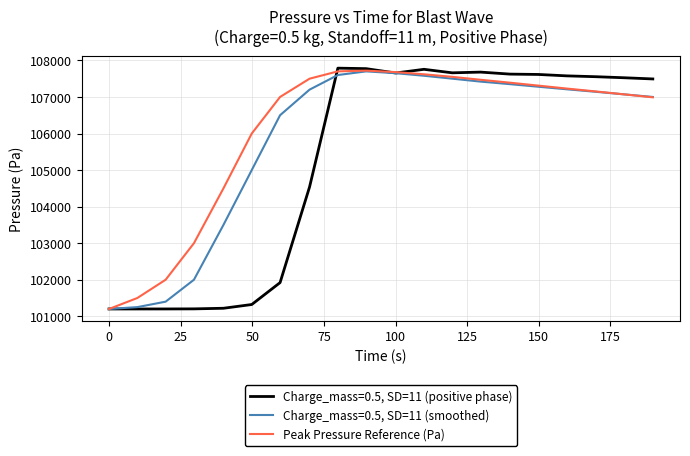

Which series has the widest spread of values?

Charge_mass=0.5, SD=11 (positive phase)